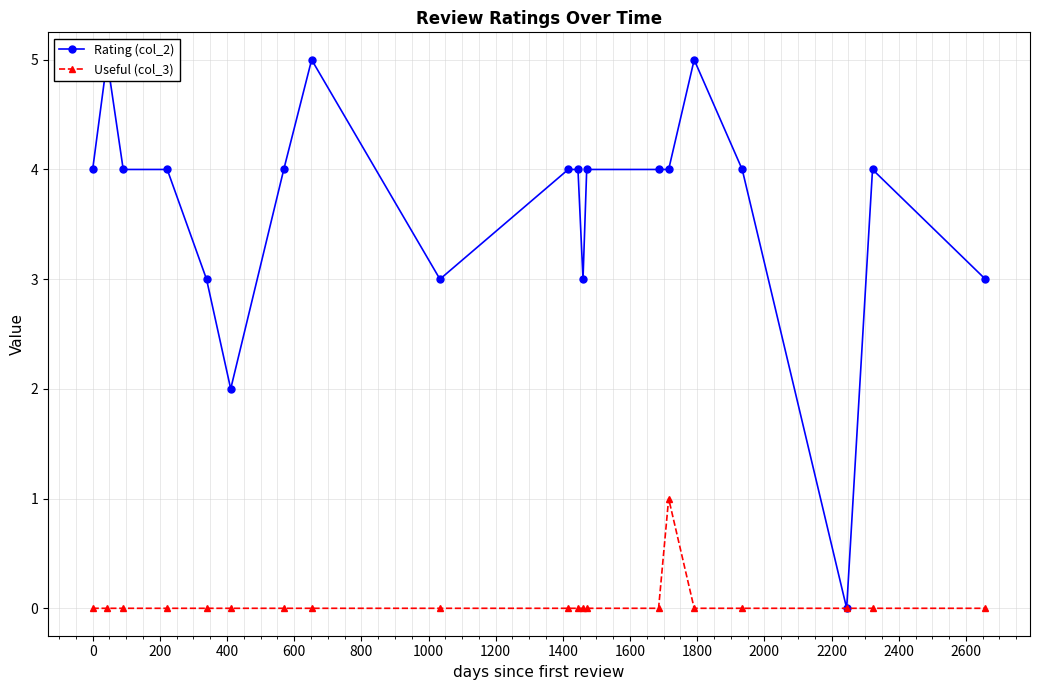

How many lines are shown in the chart?

2